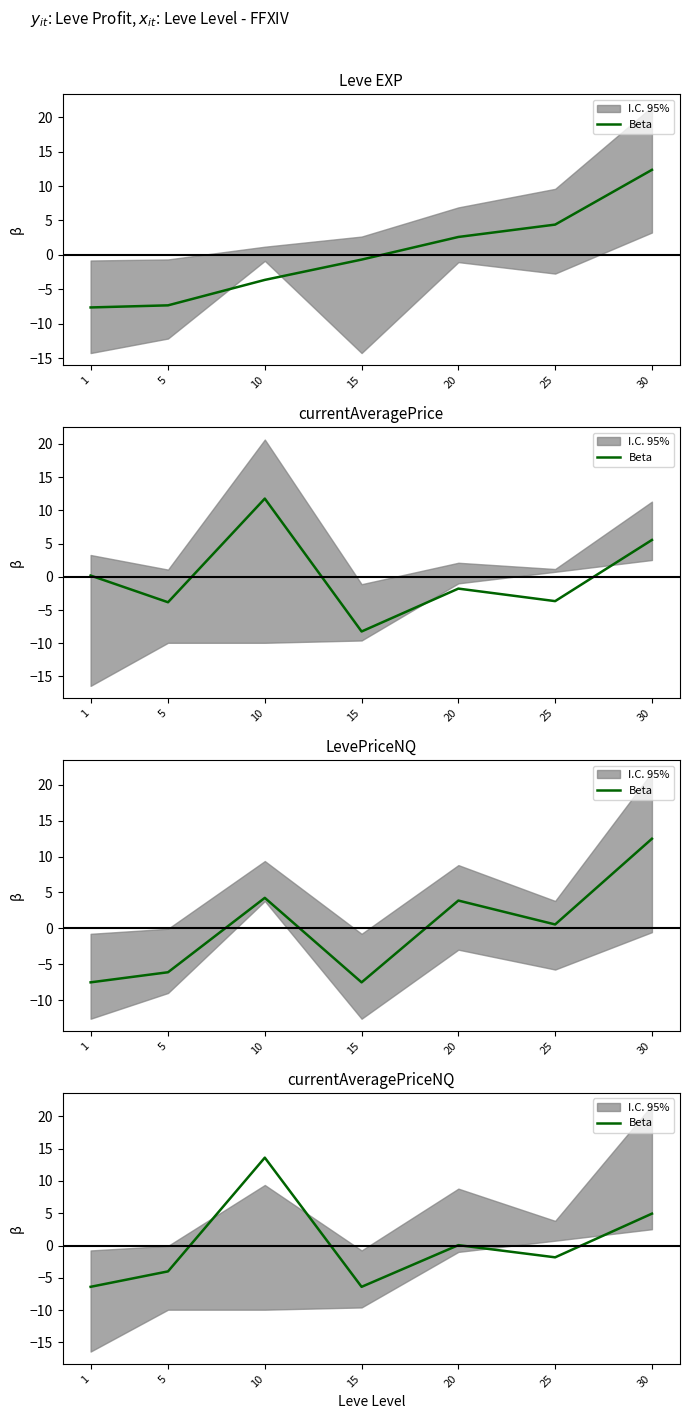

Reading right to left, what are all the values shown in this chart?

4.9	-1.8	0.1	-6.4	13.6	-4.0	-6.4